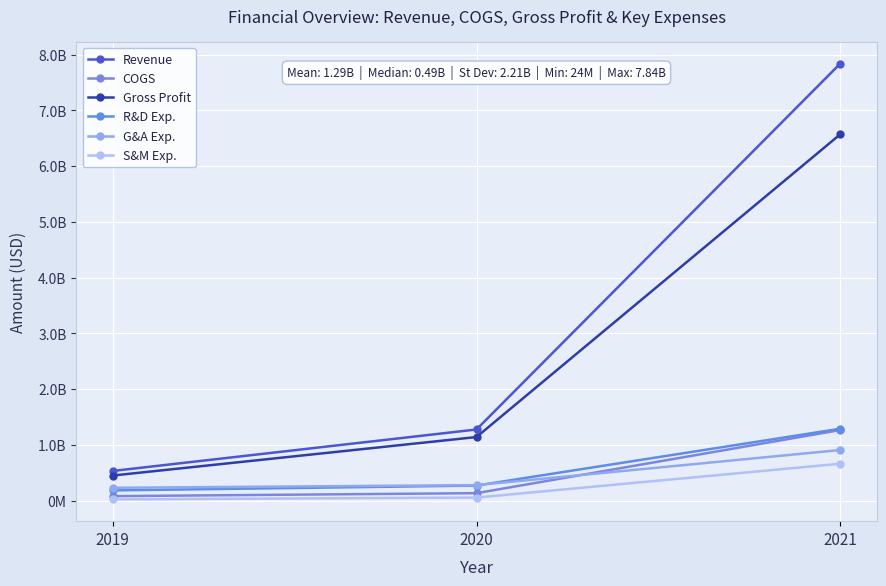

How many lines are shown in the chart?

6